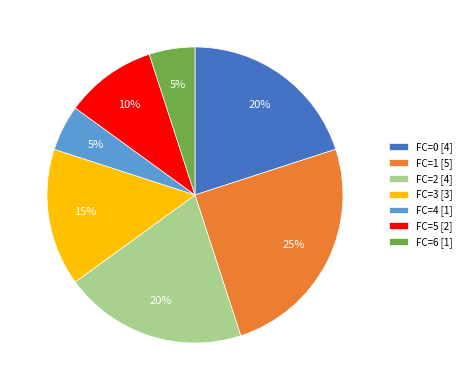

True or false: FC=6 [1] accounts for 16% of the total.

False